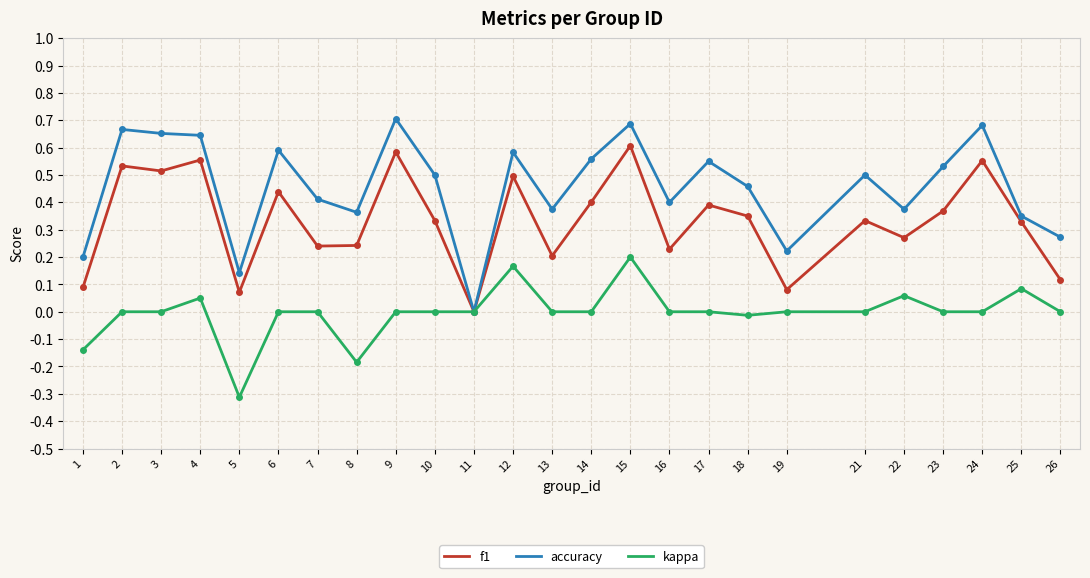

Which series has the widest spread of values?

accuracy